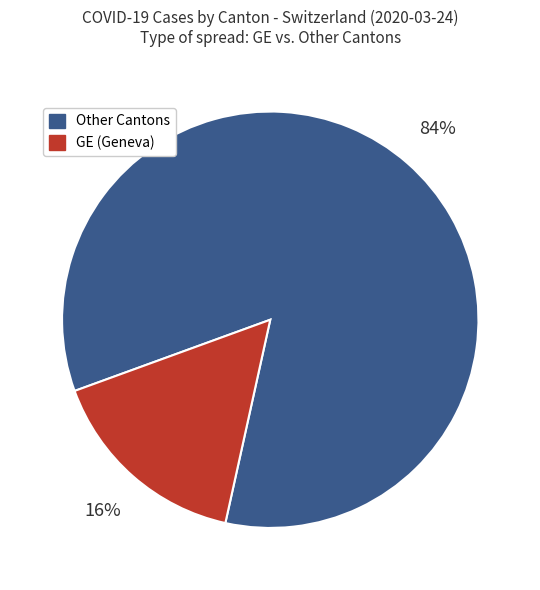

Is there a majority slice in this chart?

Yes